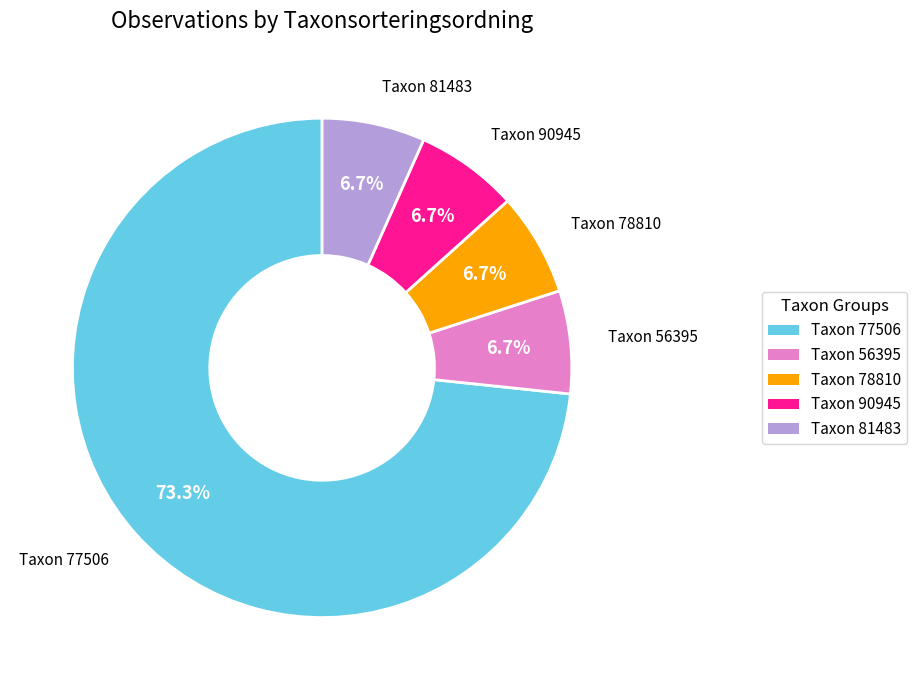

Is there any slice that represents more than half of the pie?

Yes